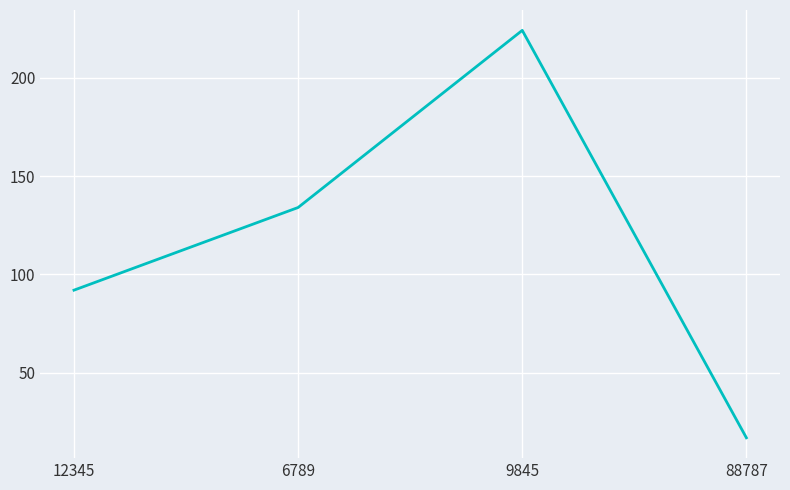

What value does the data have at 12345, to the nearest 10?

90